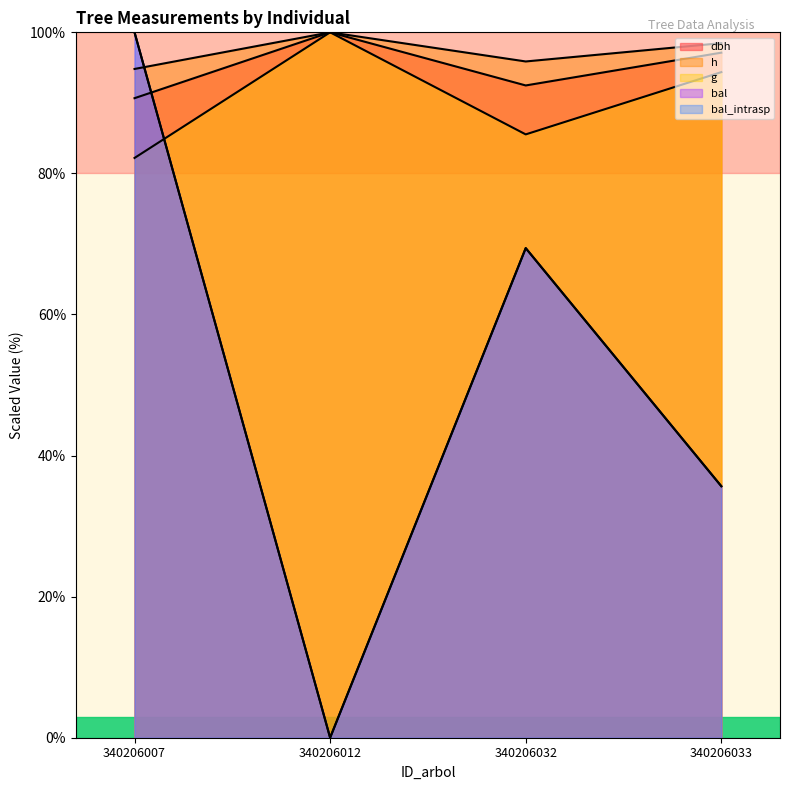

What is the value of the bal_intrasp point at the 4th from the left?

35.7